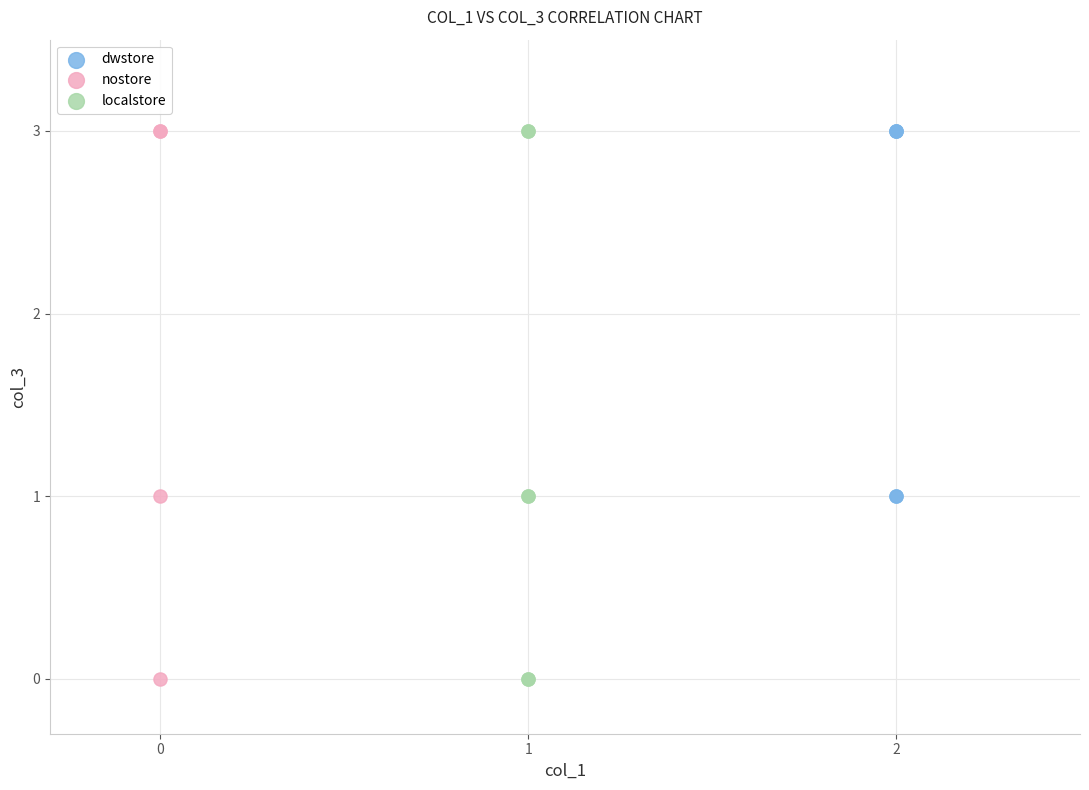

What are all the series names shown in the legend?

dwstore, nostore, localstore